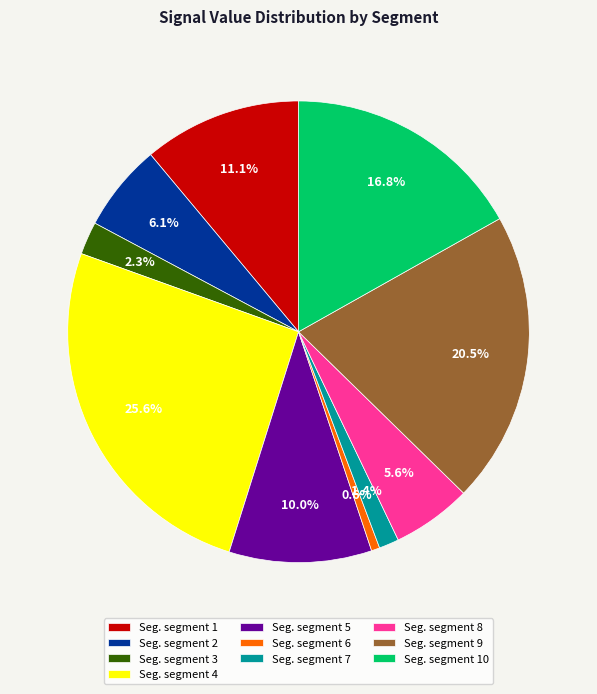

Does any single category account for the majority?

No